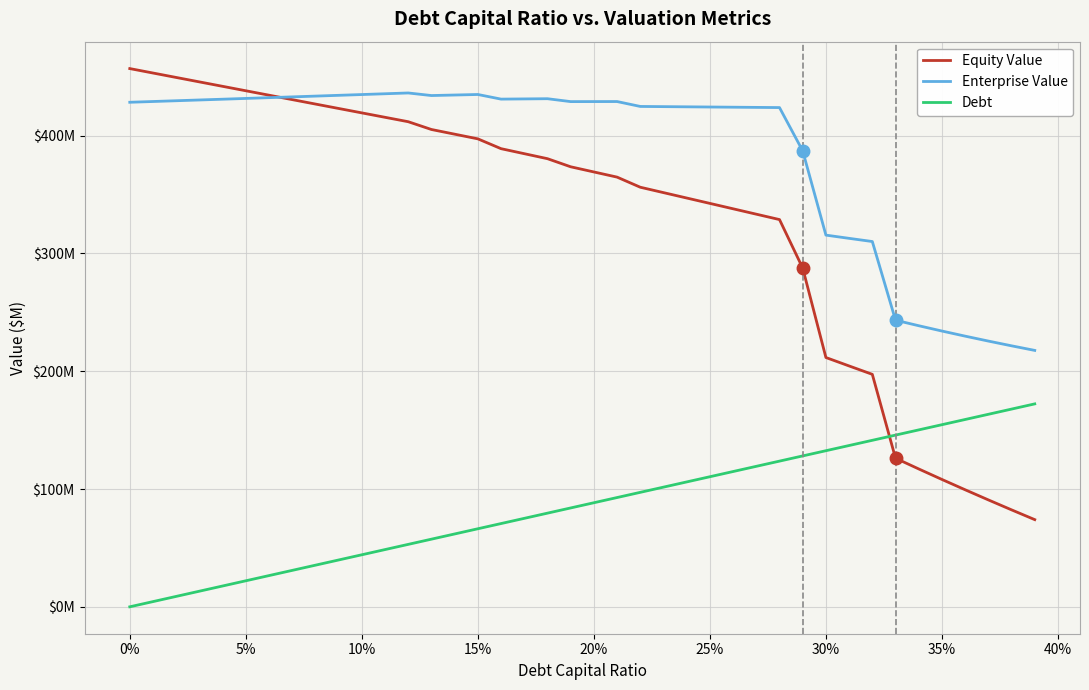

What are all the series names shown in the legend?

Equity Value, Enterprise Value, Debt